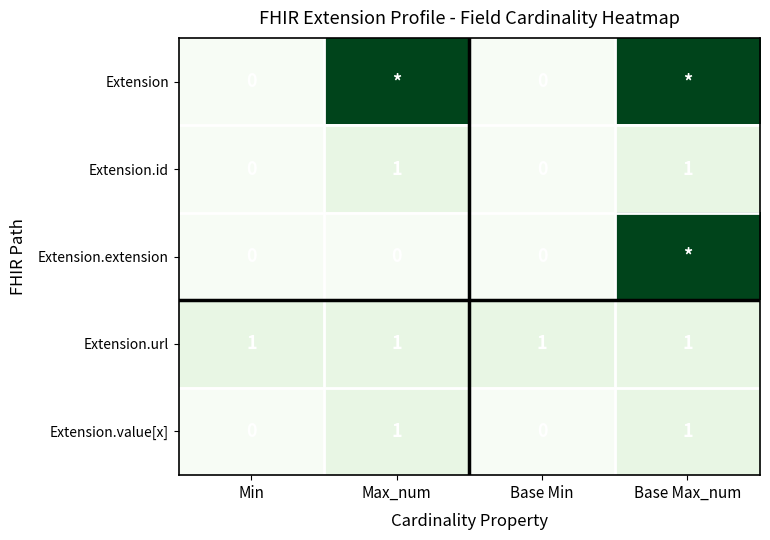

Is the value of Extension.url at Min greater than the value of Extension.id at Base Min?

Yes